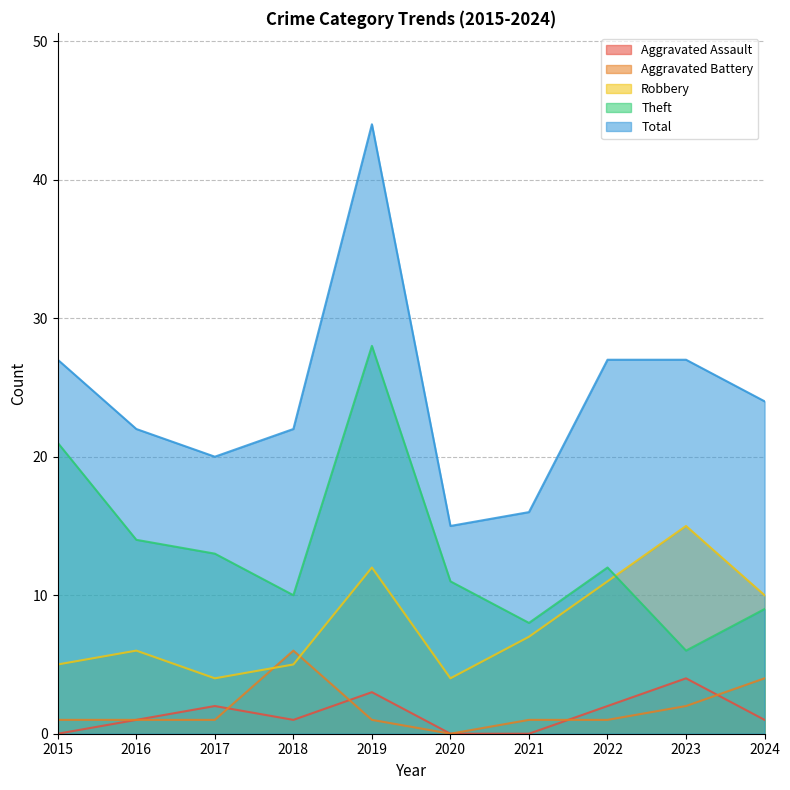

What are all the series names shown in the legend?

Aggravated Assault, Aggravated Battery, Robbery, Theft, Total